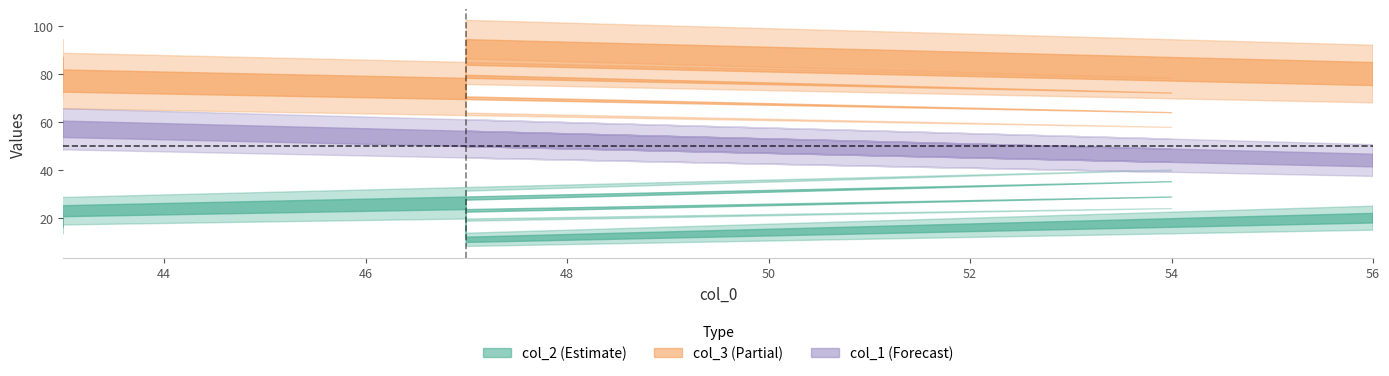

What is the lowest value of the col_3 series?

68